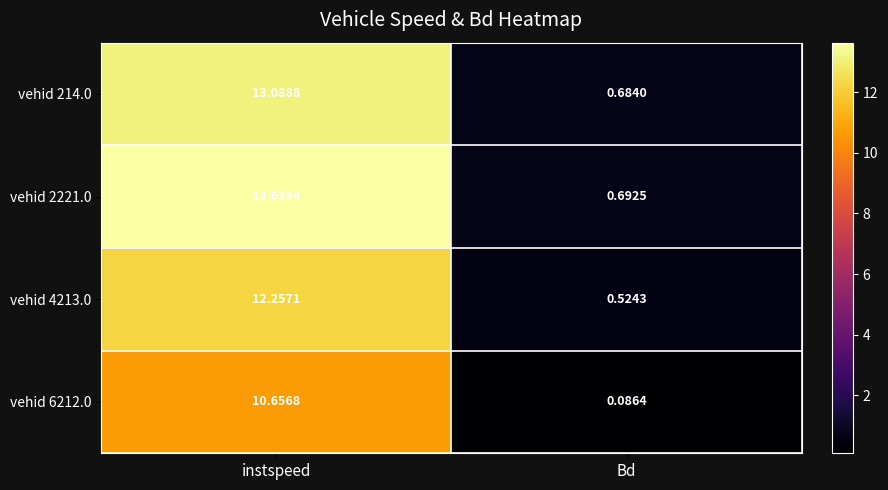

At which category is the sum across all series the highest?

instspeed